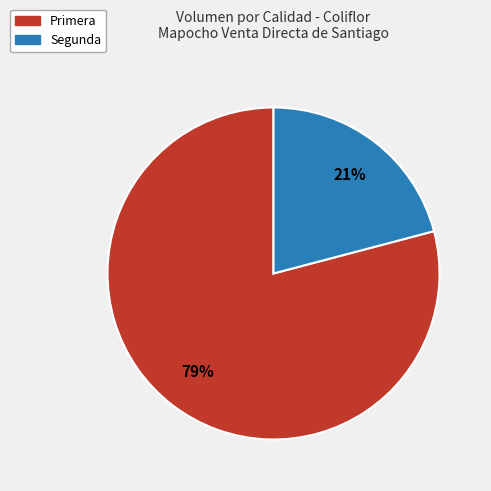

To the nearest percent, what portion does Primera represent?

79%